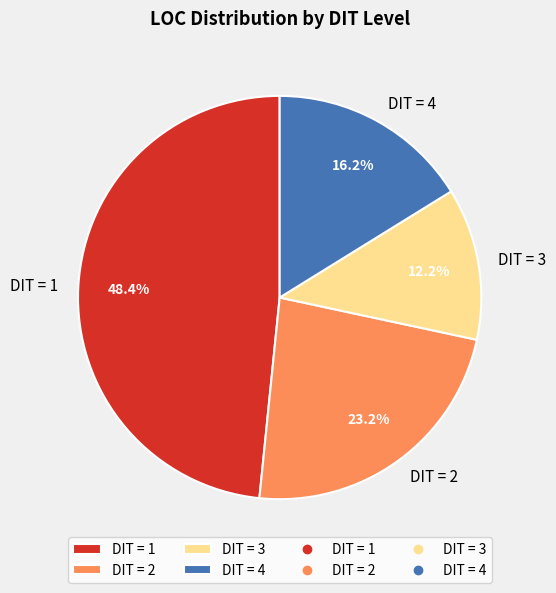

What is the largest slice in the pie chart?

DIT = 1